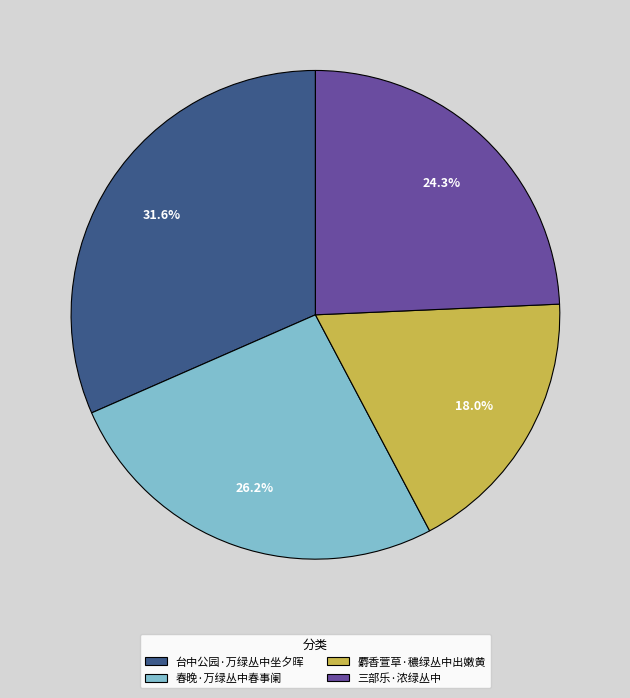

Rank the categories by value from highest to lowest.

台中公园·万绿丛中坐夕晖, 春晚·万绿丛中春事阑, 三部乐·浓绿丛中, 麝香萱草·穠绿丛中出嫩黄